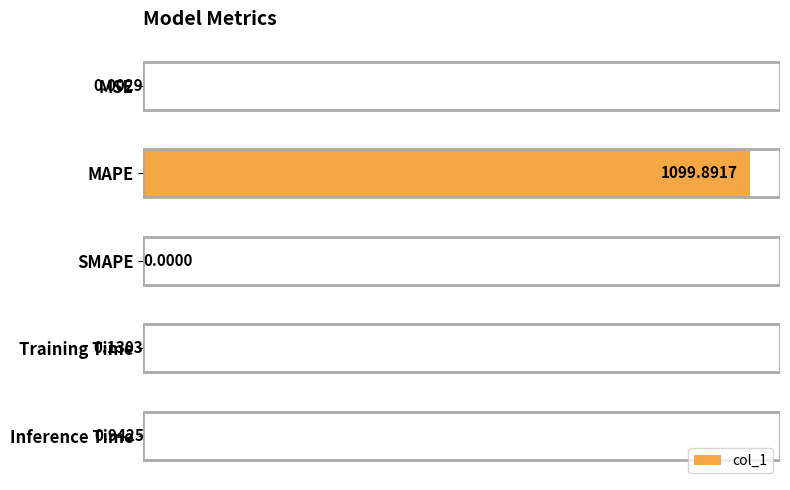

What is the sum of the values at MAPE and MSE?

1099.9